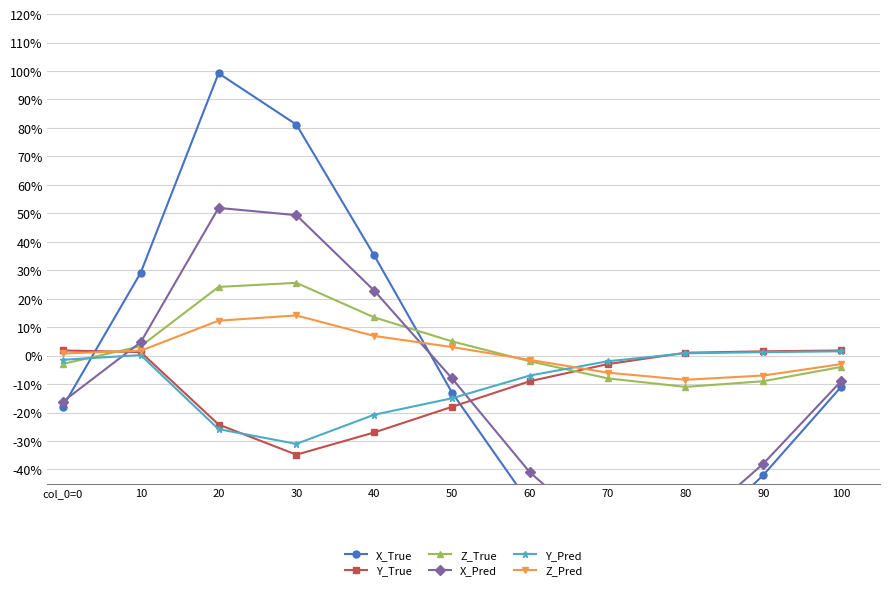

How many negative values does the Y_True series have?

6